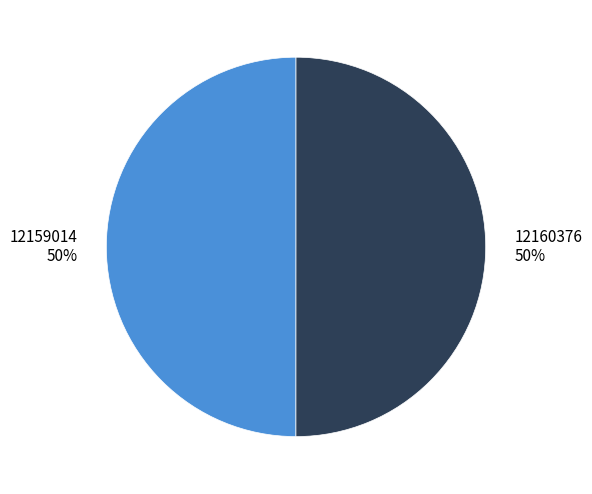

What is the ratio of the value at 12159014 to the value at 12160376?

1.0